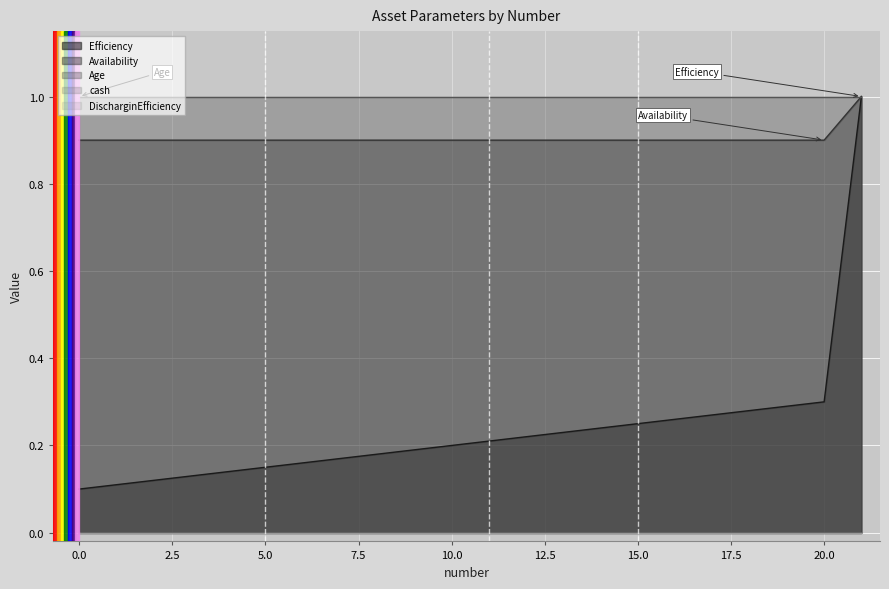

What is the total value across all series at 11?

2.1